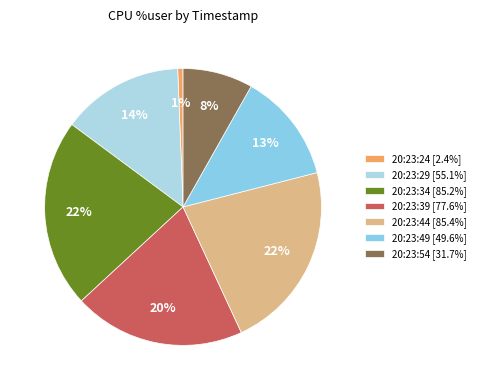

Is there any slice that represents more than half of the pie?

No